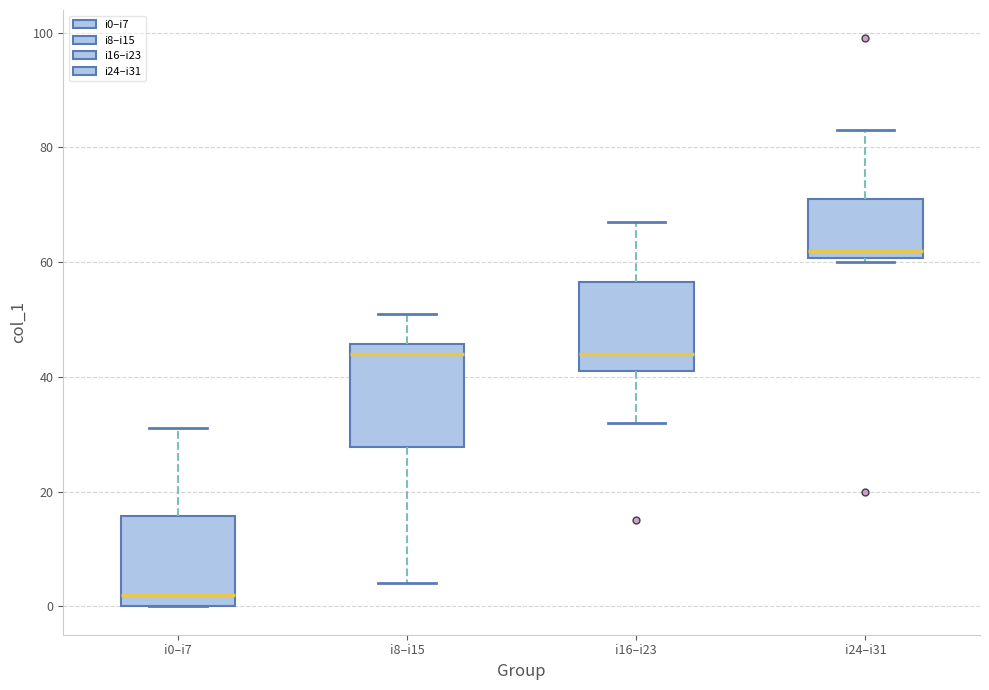

Which box has the highest median line?

i24–i31